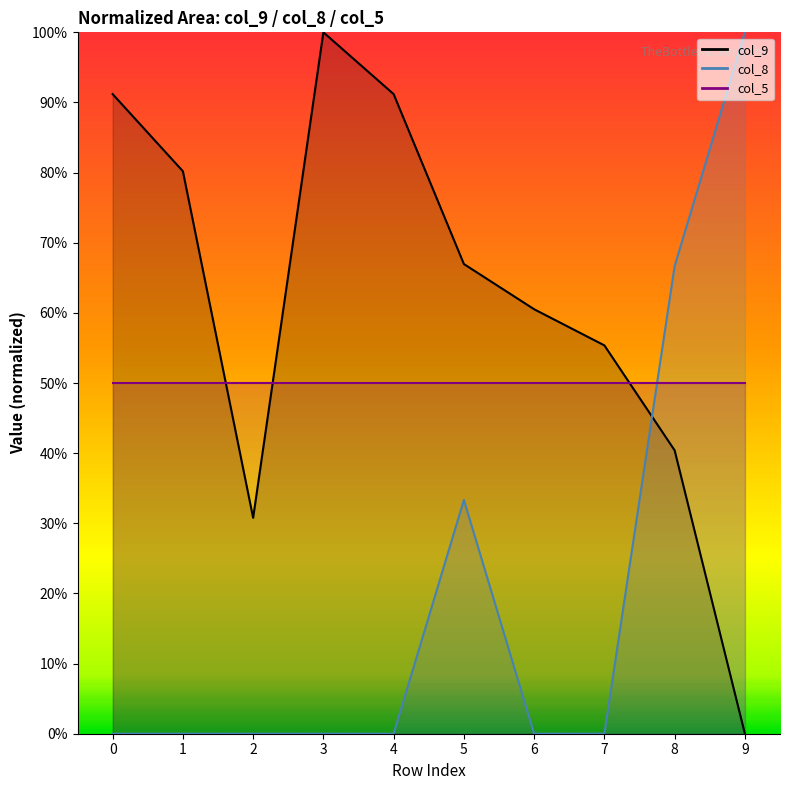

The col_9 series shows 91.2 at 4. True or false?

True